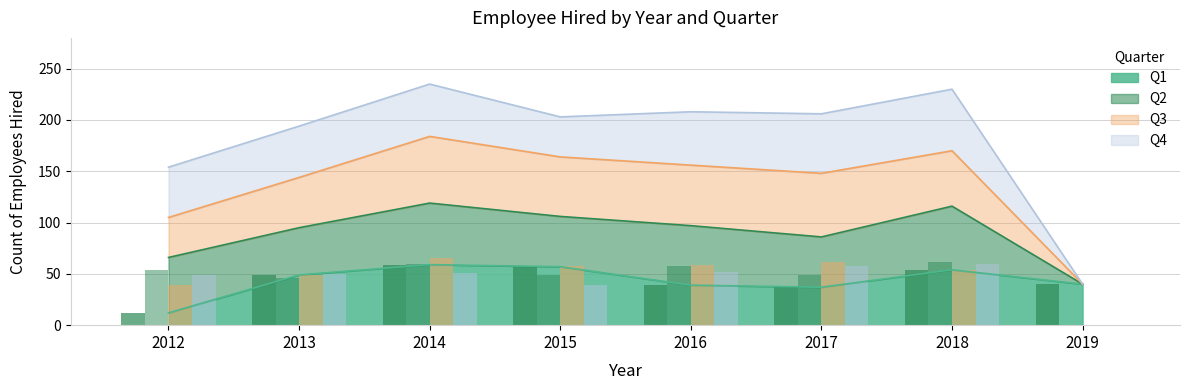

True or false: Q2 has a value of 62 at 2018.

True